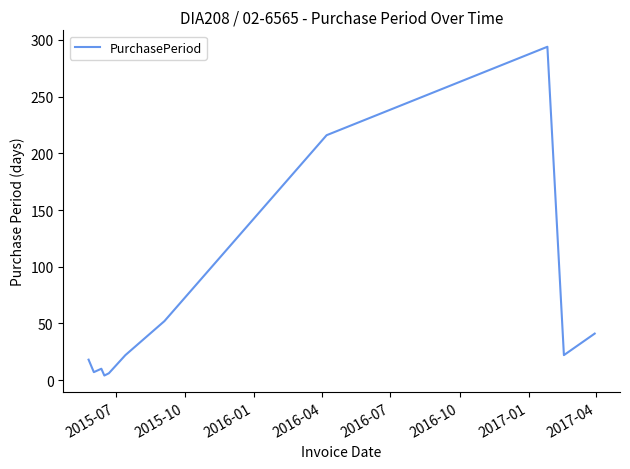

True or false: the data has more than 2 interior local peaks.

False